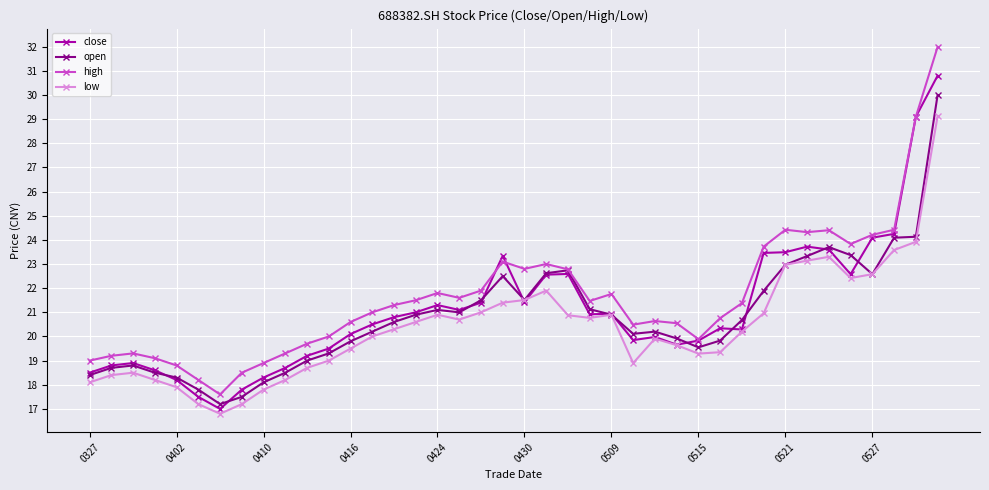

Which series has the largest range (max minus min)?

high